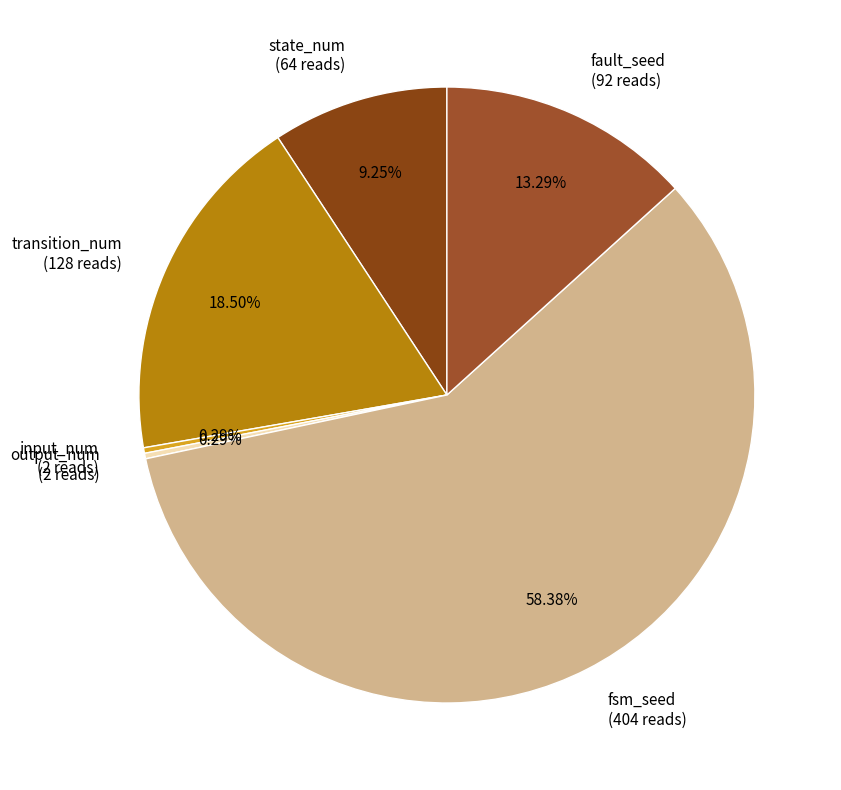

Is there a majority slice in this chart?

Yes